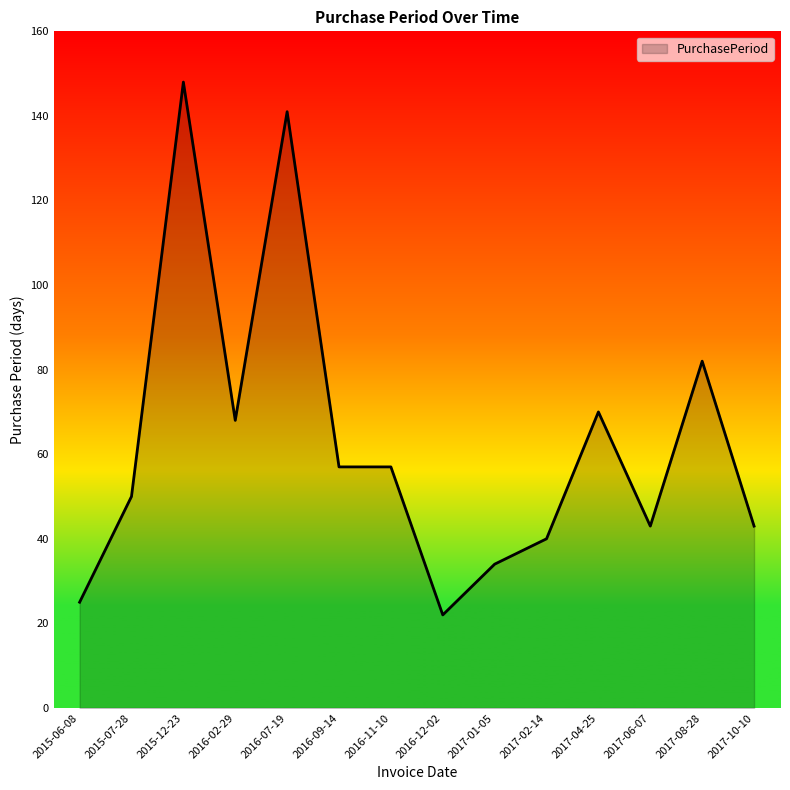

True or false: the data shows 40 at 2017-02-14.

True